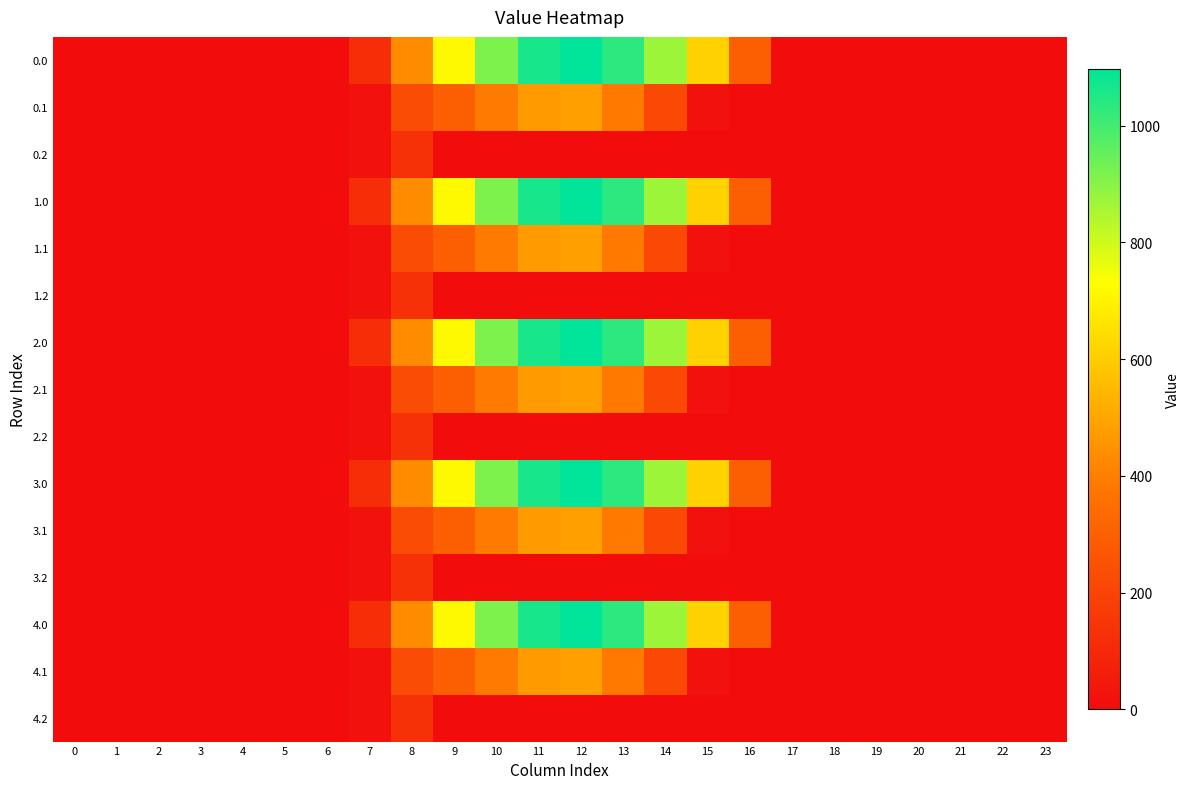

Count the number of data series in this chart.

15